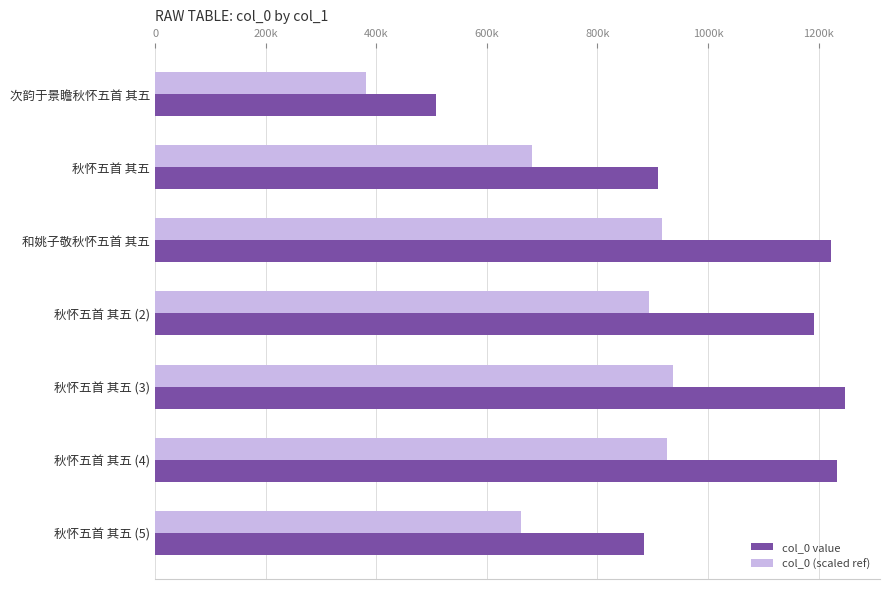

What are all the series names shown in the legend?

col_0 value, col_0 (scaled ref)